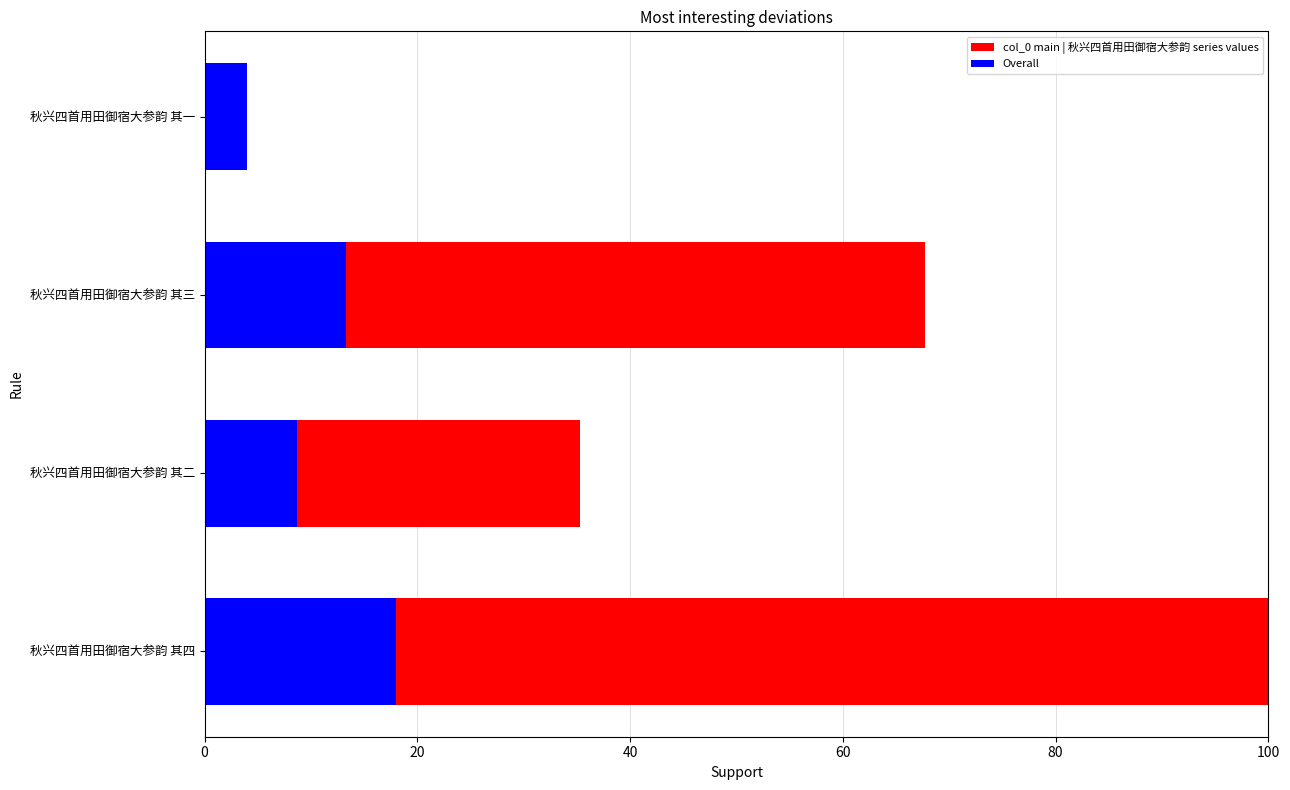

The value of Overall at 秋兴四首用田御宿大参韵 其四 is 18.0. True or false?

True